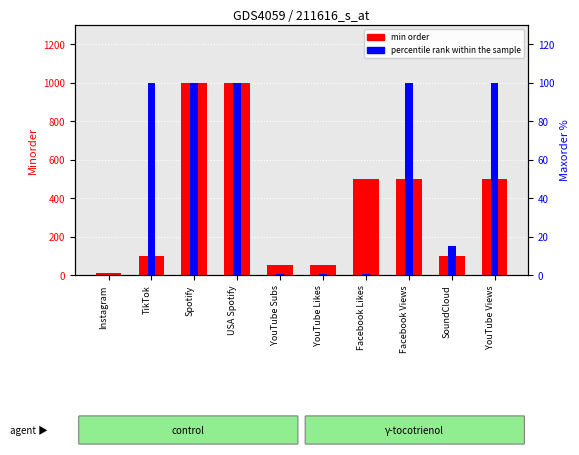

At which label does min order first exceed 500?

Spotify